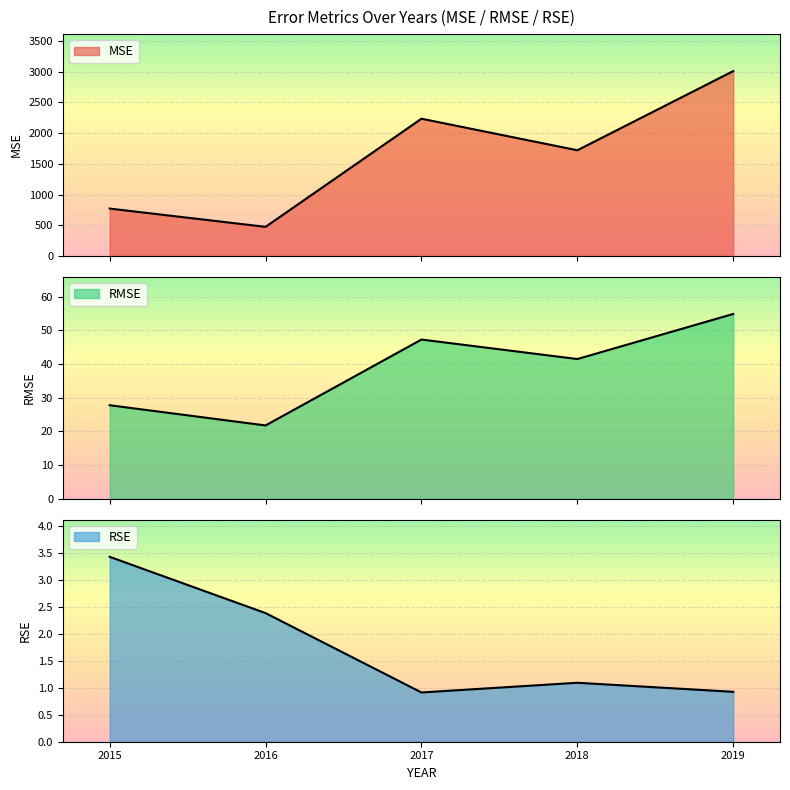

What is the minimum value for MSE?

474.2